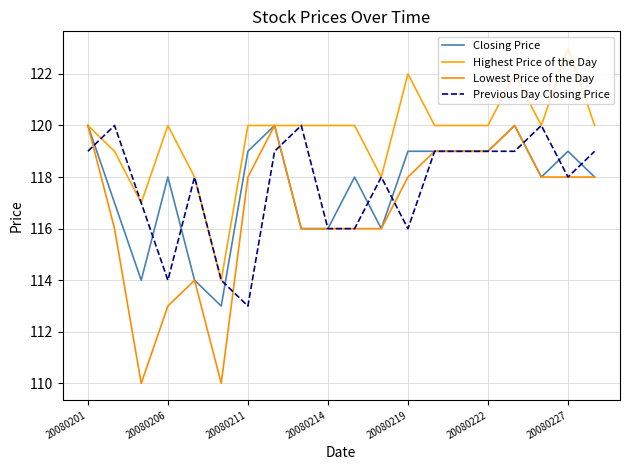

How many interior local valleys does the Lowest Price of the Day series have?

2